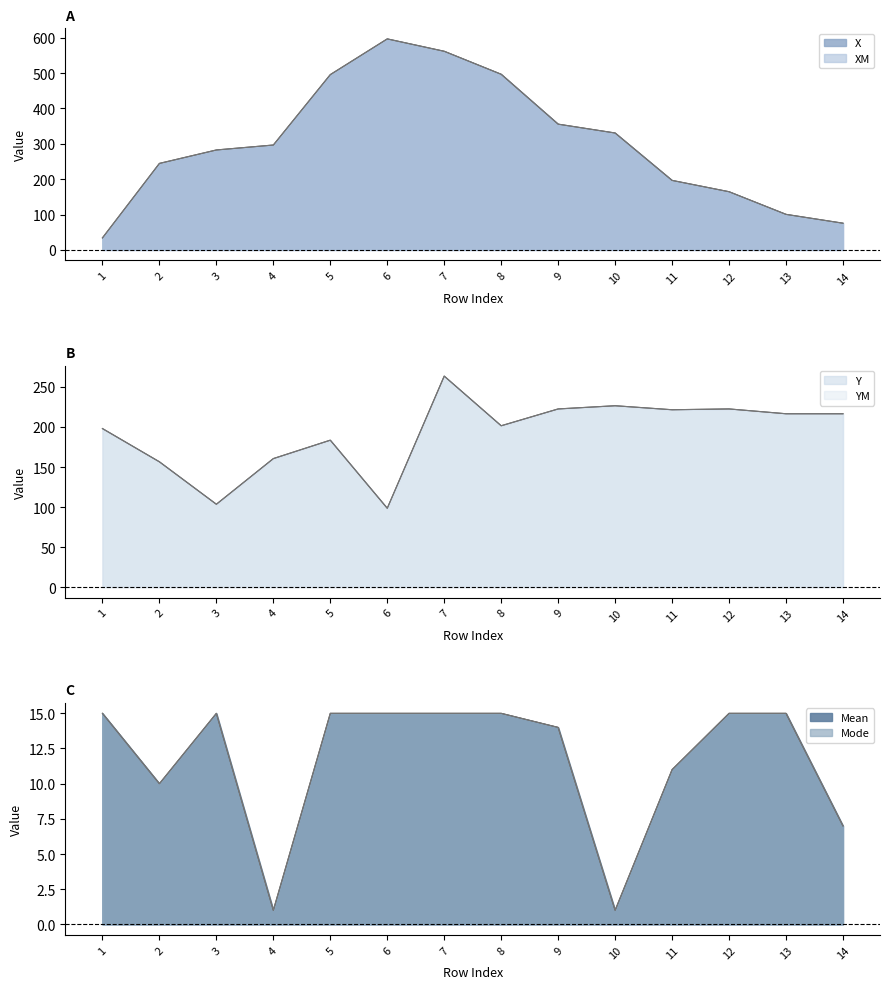

At 11, list the series in order from largest to smallest.

Y, YM, X, XM, Mean, Mode